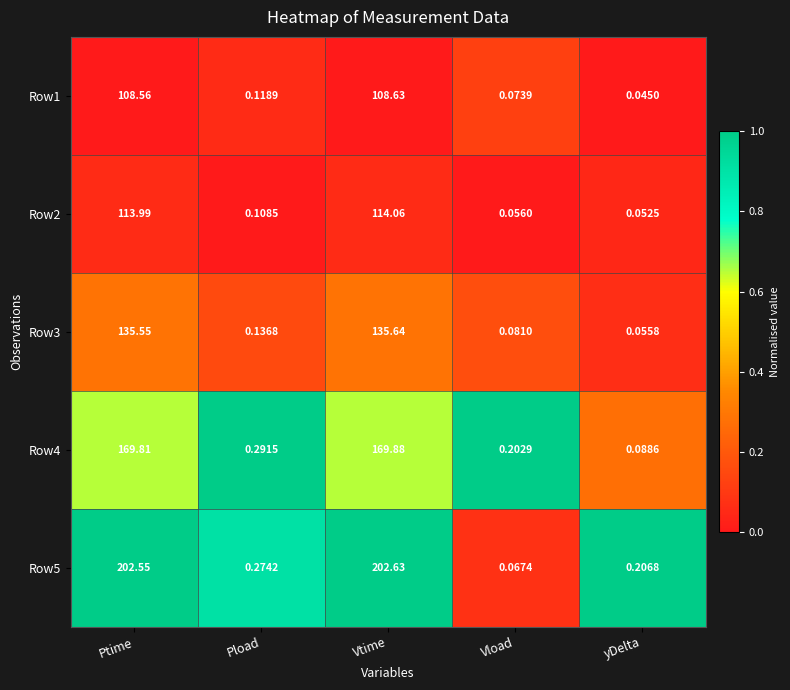

Rank the categories by Row2 value from lowest to highest.

yDelta, Vload, Pload, Ptime, Vtime